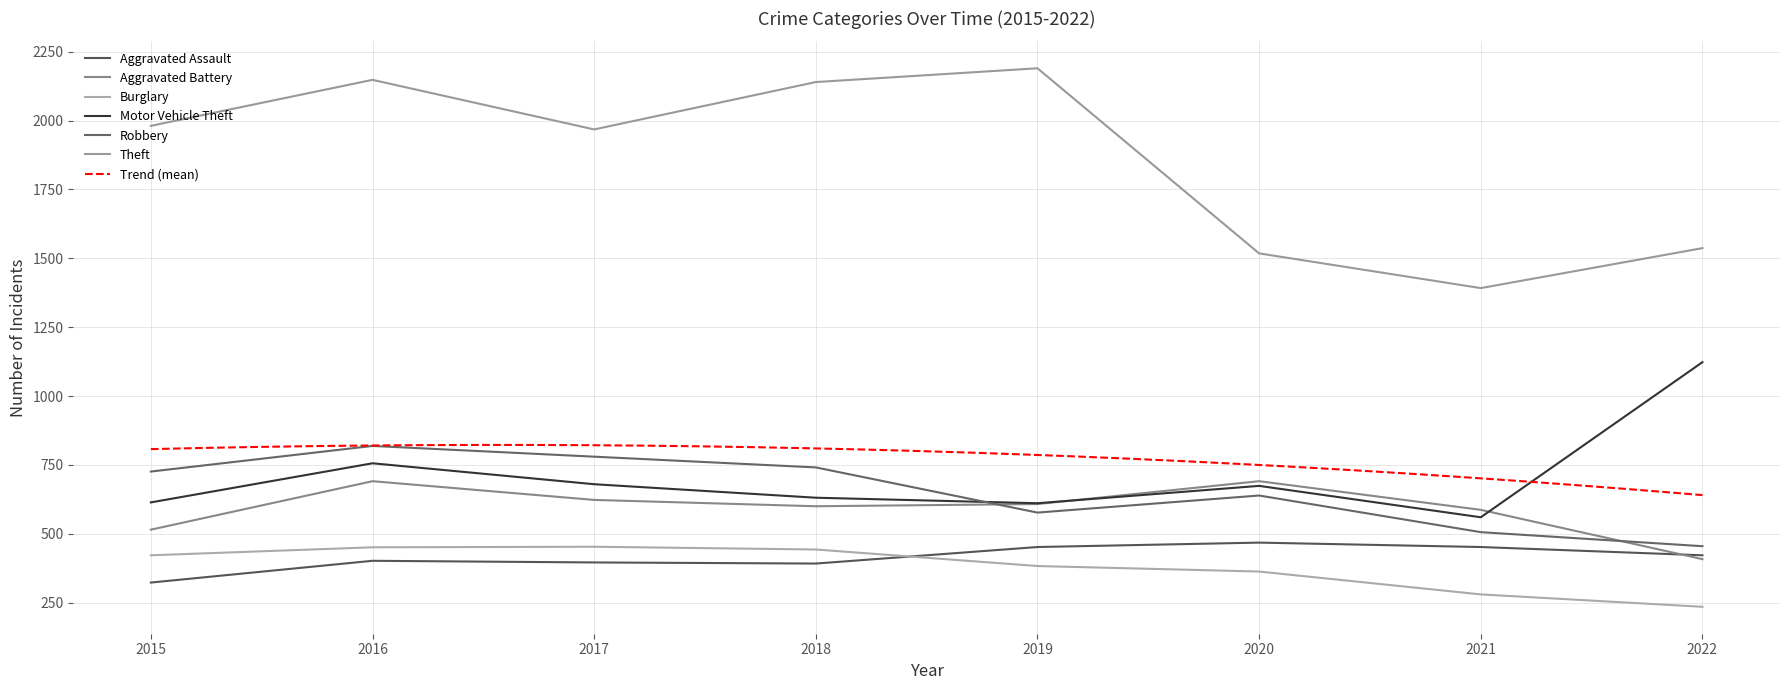

Which series changed the most between 2018 and 2019?

Robbery